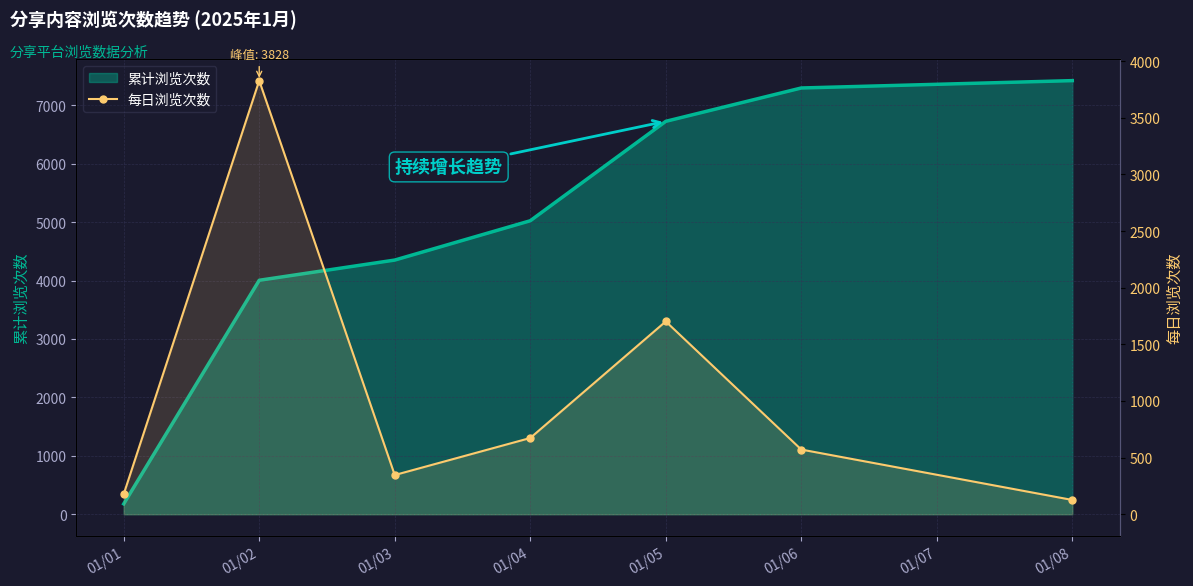

Which label corresponds to the largest value in the chart?

01/02